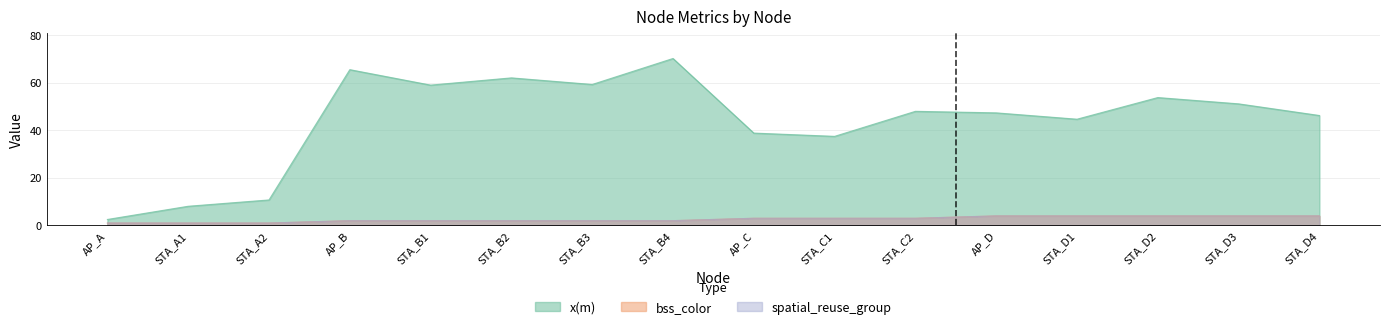

How many lines are shown in the chart?

3